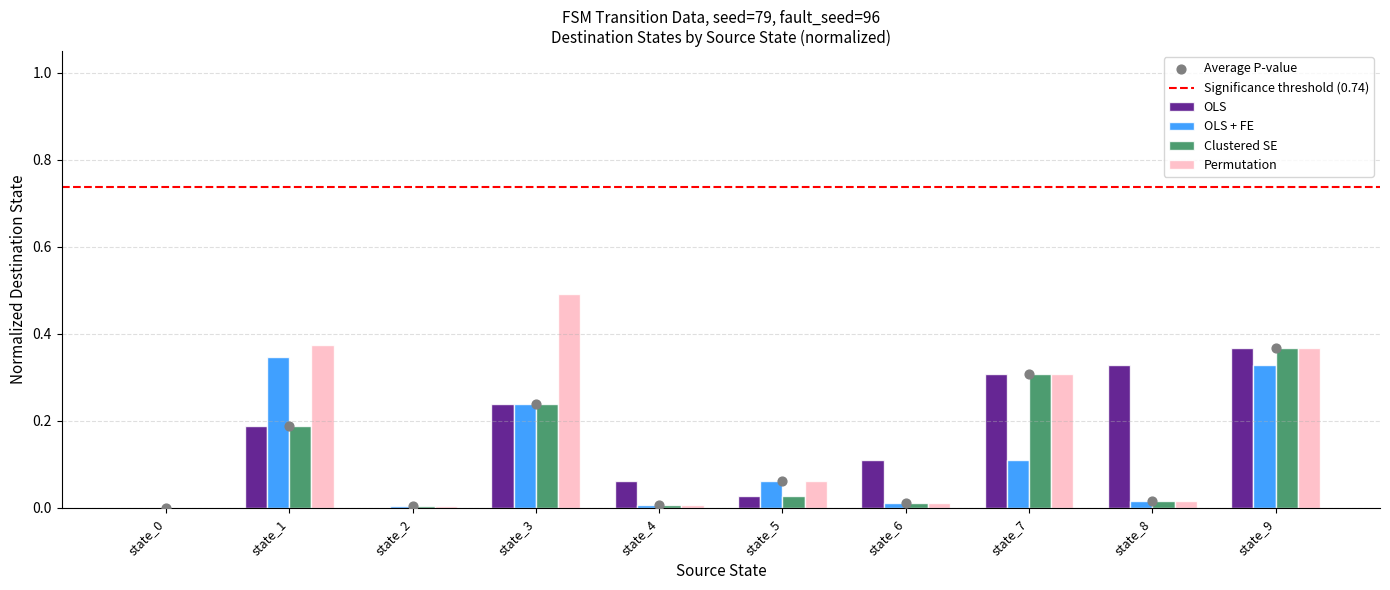

Which series contains the lowest Y value?

OLS